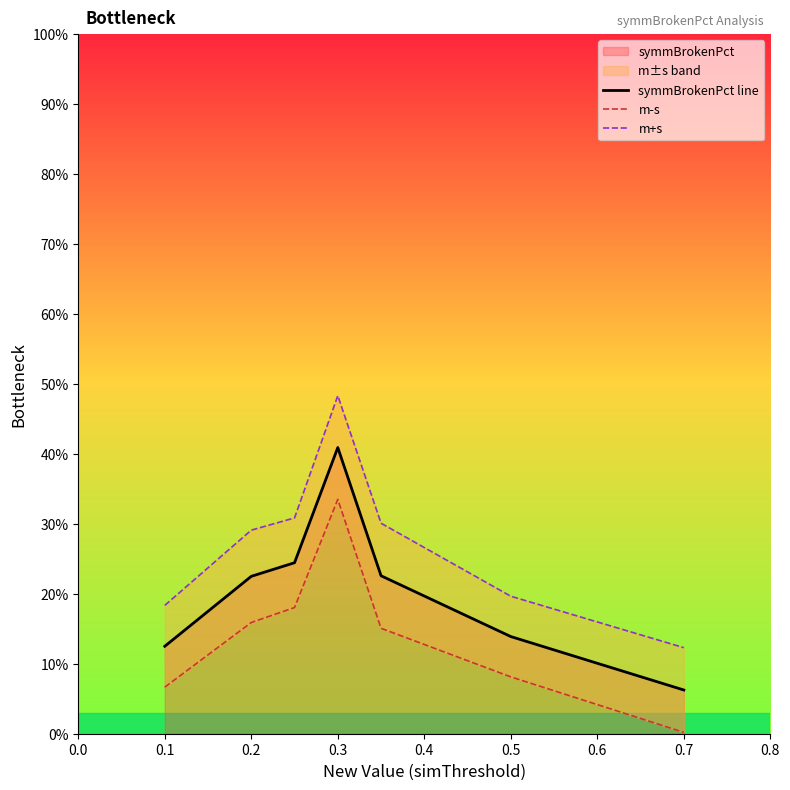

Rank the series by their maximum value, from lowest to highest.

m-s, symmBrokenPct line, m+s